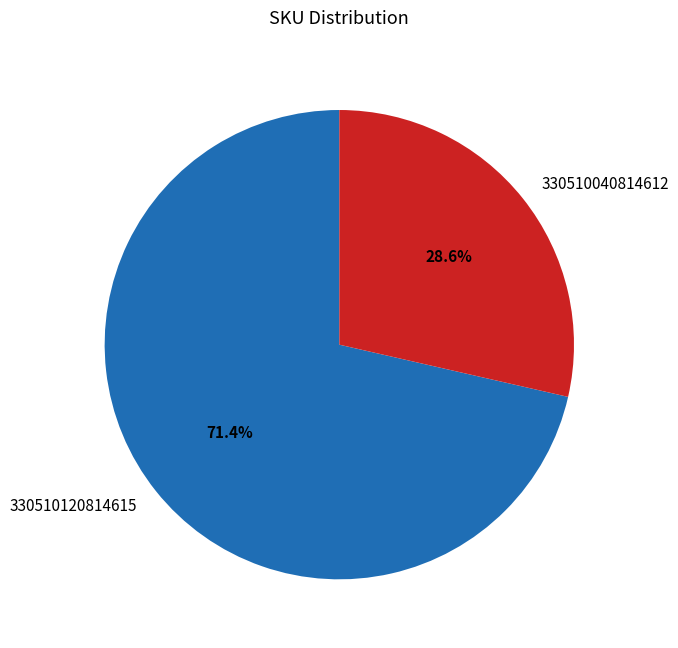

Is there any slice that represents more than half of the pie?

Yes